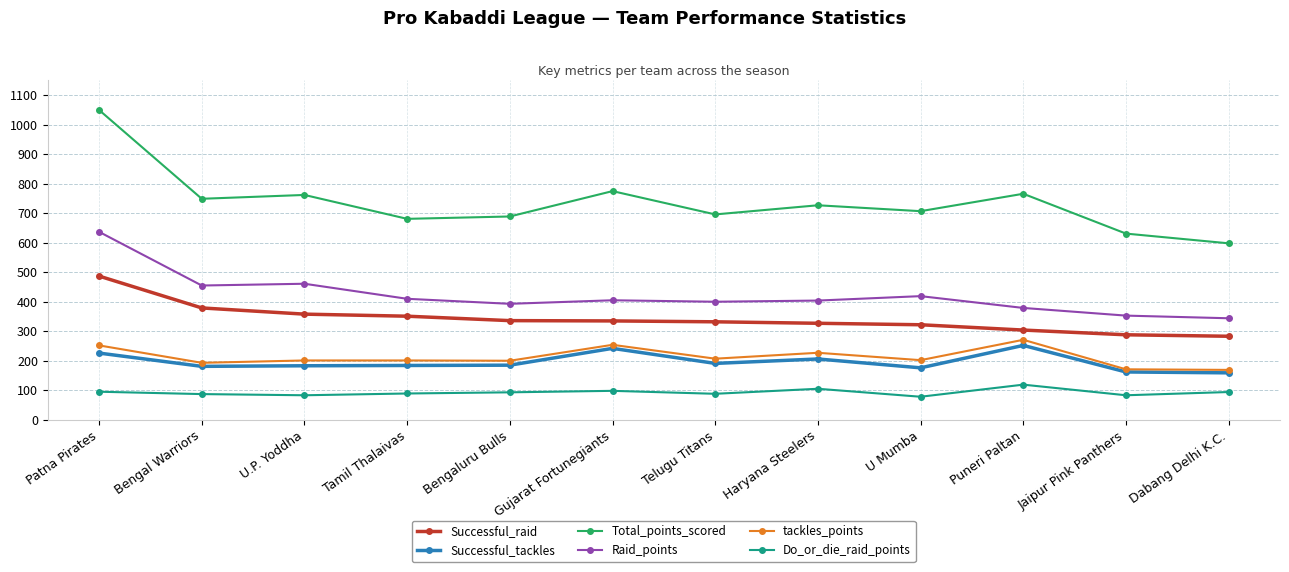

True or false: Successful_tackles has a value of 183 at U.P. Yoddha.

True